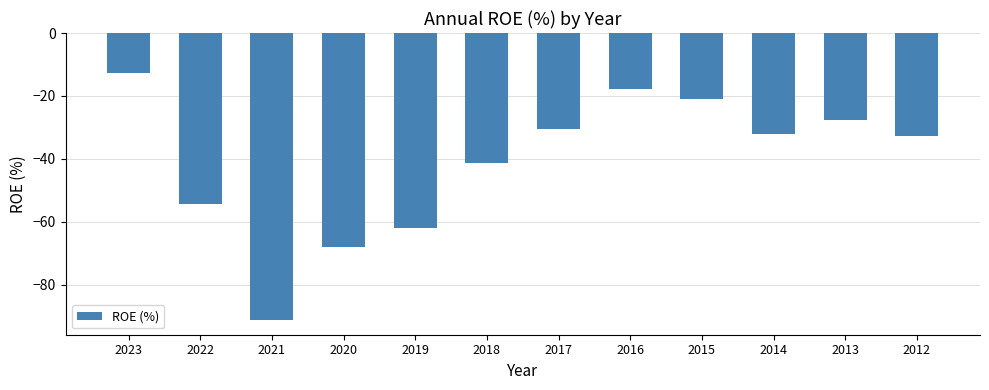

Rank the categories by value from highest to lowest.

2023, 2016, 2015, 2013, 2017, 2014, 2012, 2018, 2022, 2019, 2020, 2021